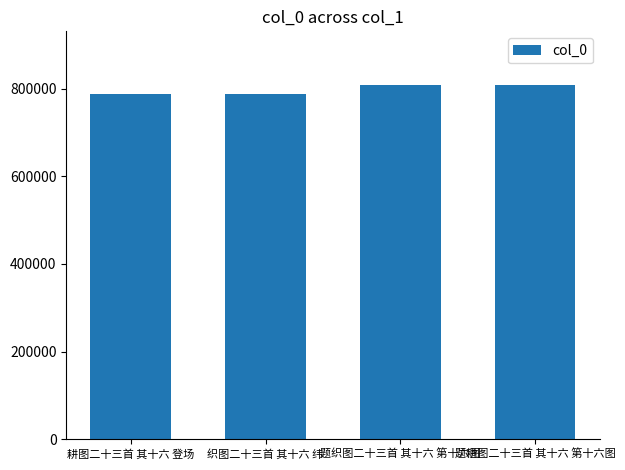

What is the change in value from 织图二十三首 其十六 纬 to 题耕图二十三首 其十六 第十六图?

+20809